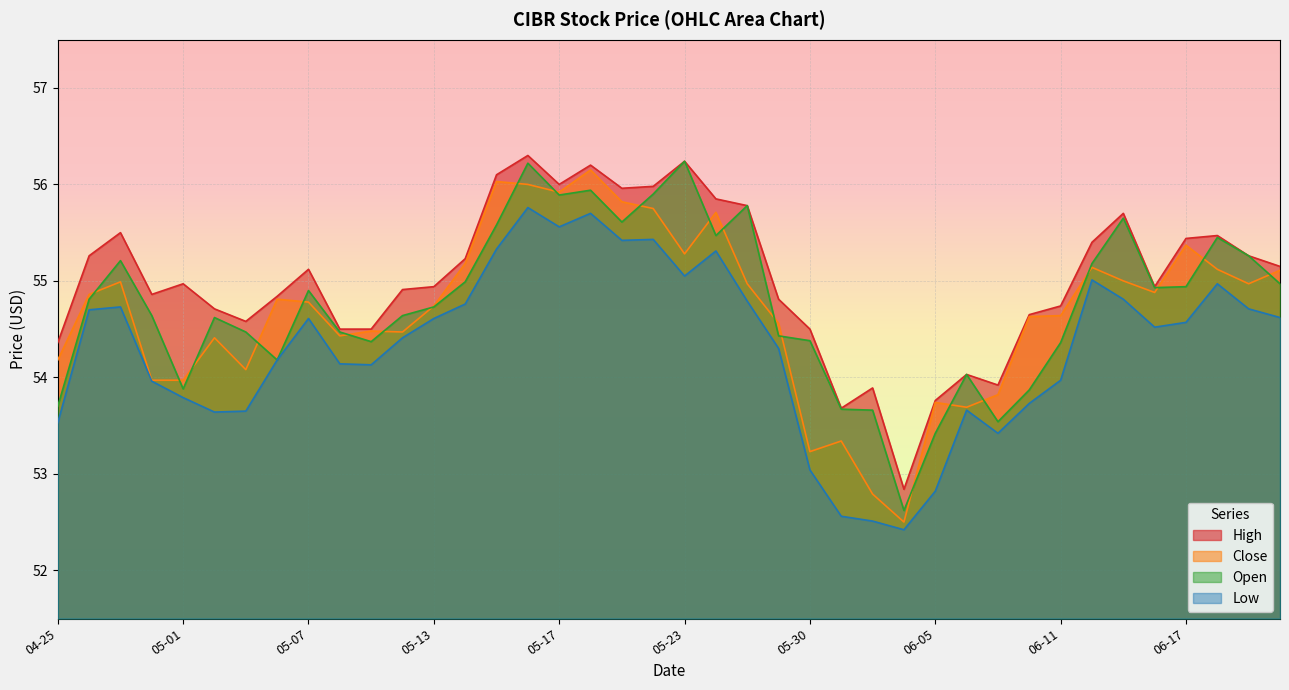

True or false: Close and Open intersect in this chart.

True